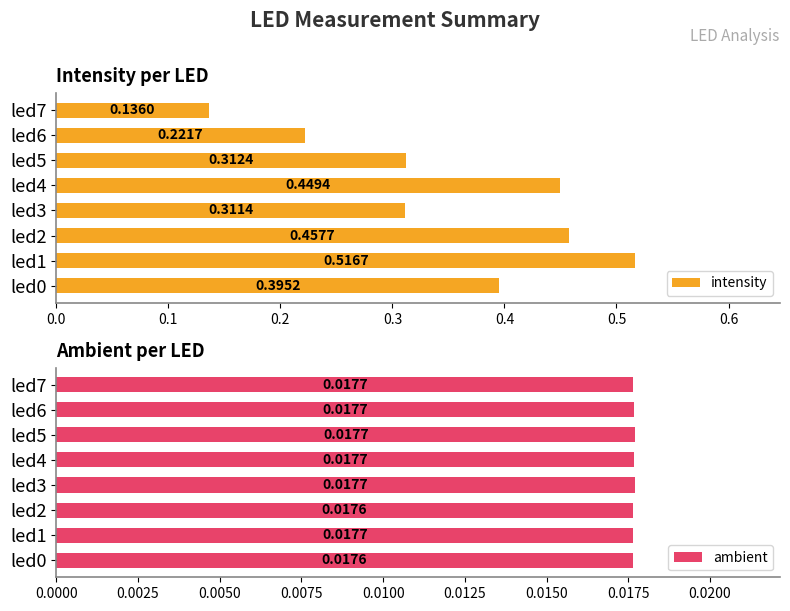

What are all the series names shown in the legend?

intensity, ambient